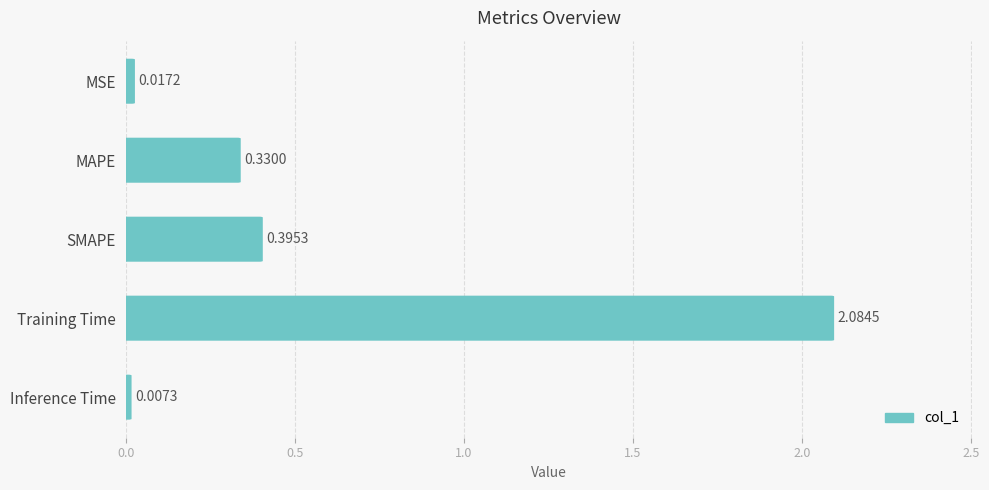

Where is the data nearest to the value 1?

SMAPE